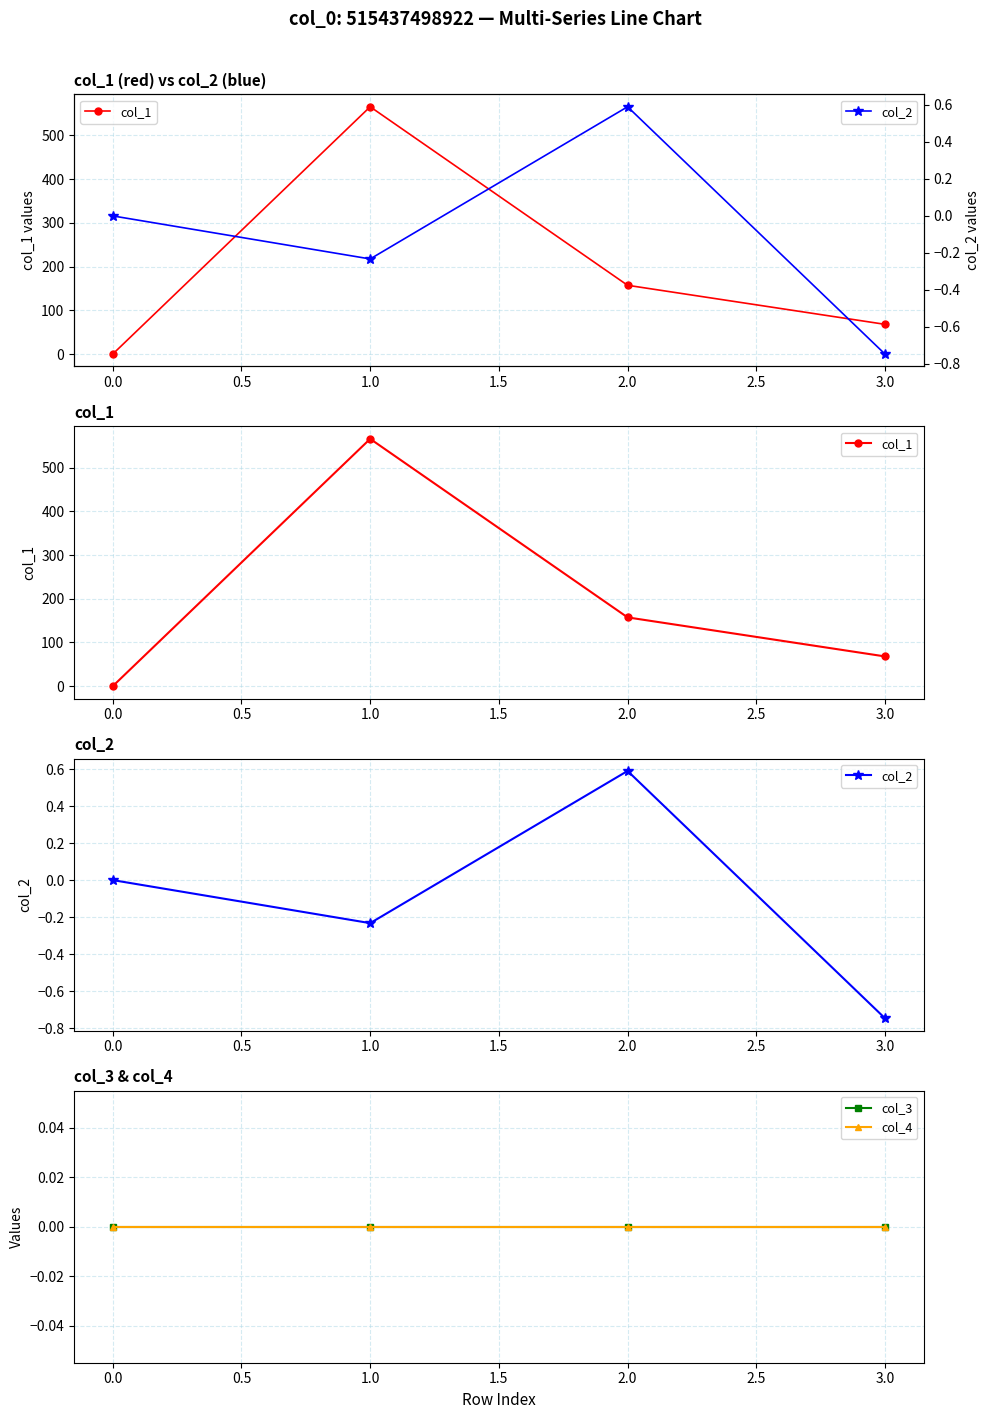

At how many categories does at least one series exceed 459?

1